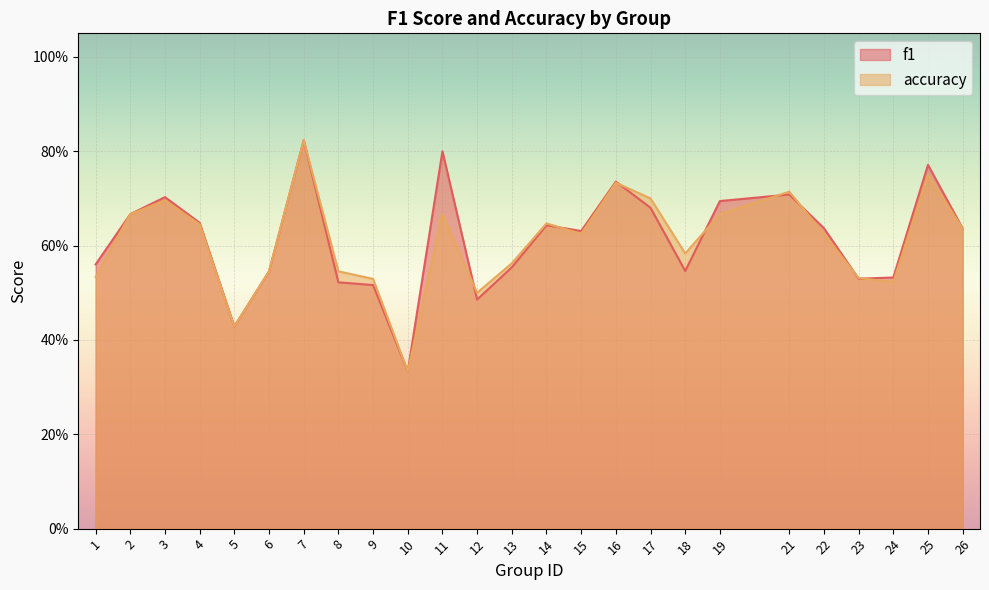

Rank the series by their average value, from highest to lowest.

f1, accuracy